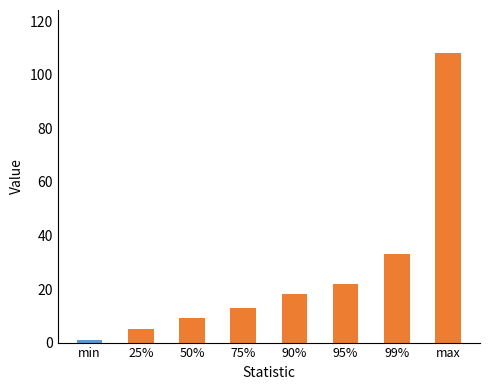

Rank the categories by value from highest to lowest.

max, 99%, 95%, 90%, 75%, 50%, 25%, min